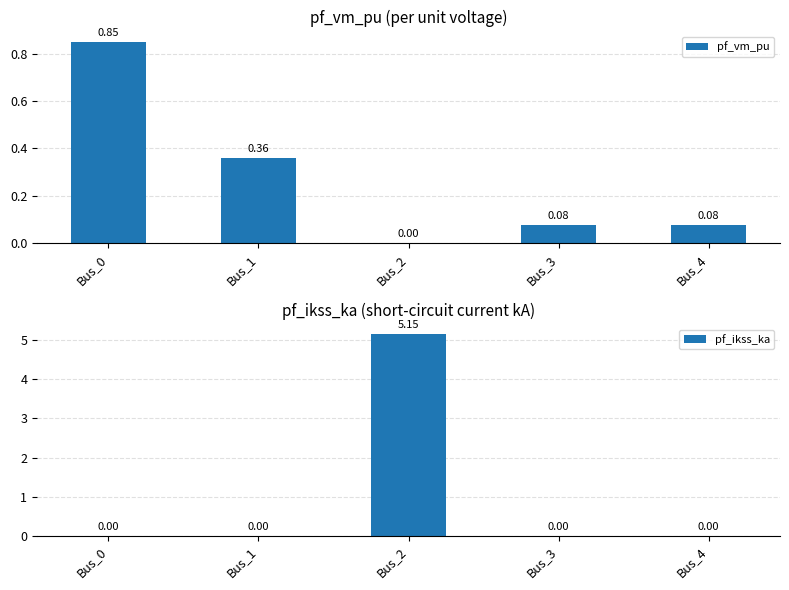

True or false: pf_vm_pu has a value of 0.1 at Bus_4.

True